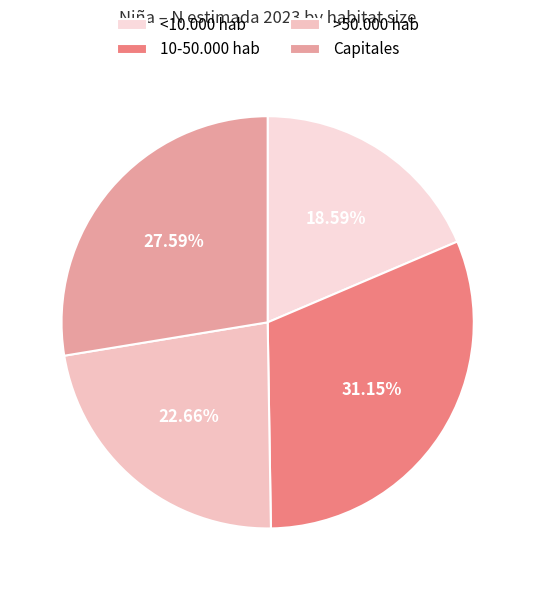

To the nearest percent, what is the combined percentage of Capitales and >50.000 hab?

50%